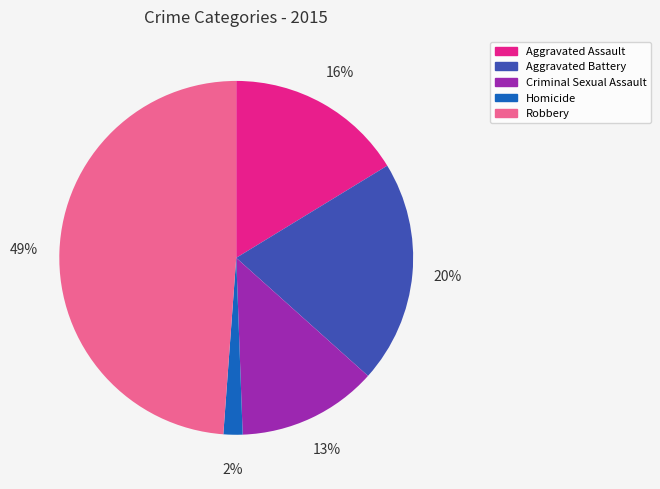

How many segments does this pie chart have?

5